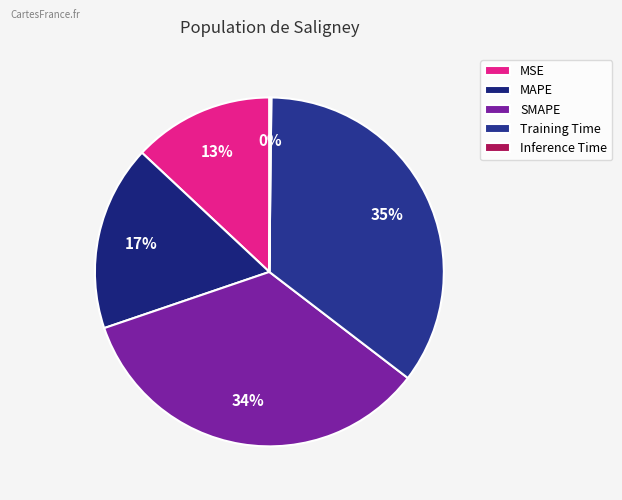

Does MSE represent more than half of the total?

No